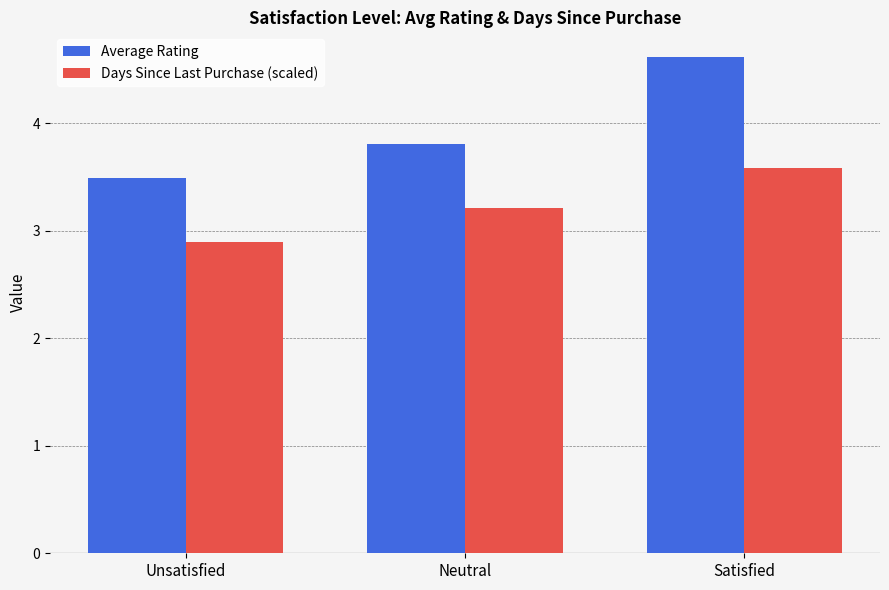

What is the value of the Days Since Last Purchase (scaled) bar at the 2nd from the left?

3.2